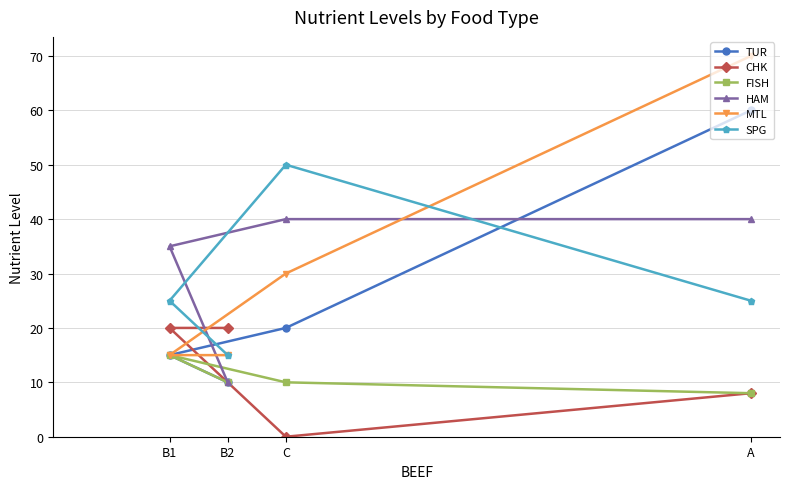

Is this an area chart (filled region under the line)?

No